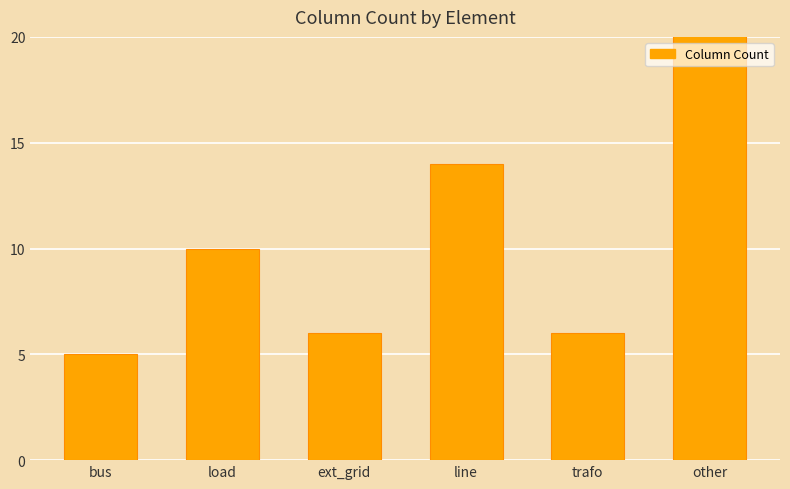

Between load and trafo, which is larger?

load